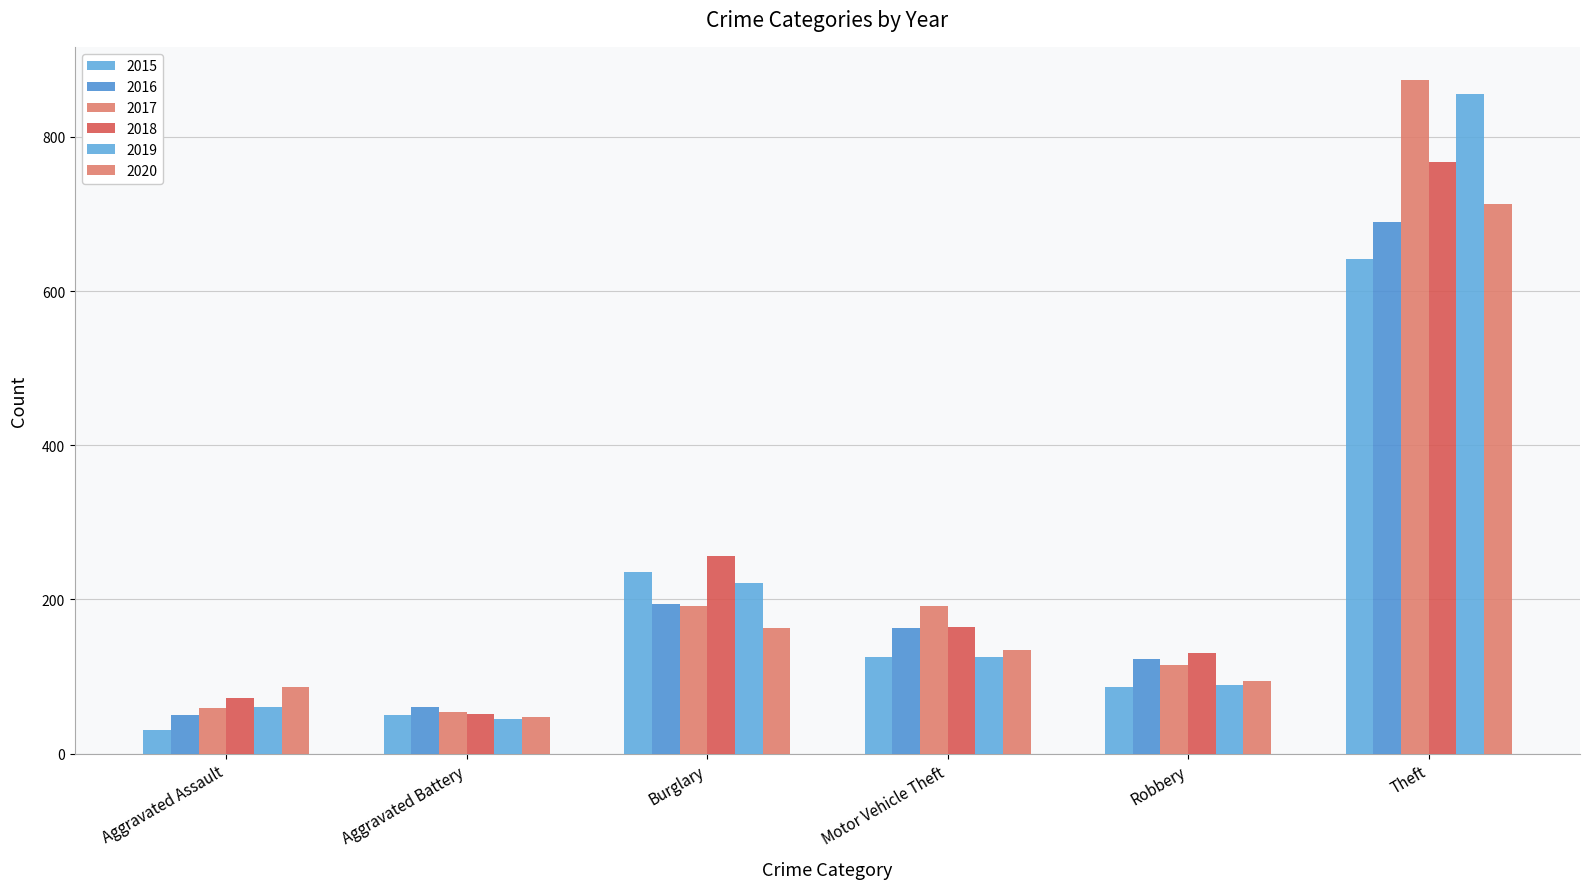

Reading left to right, transcribe all the data shown in this chart.

2015: 31	50	236	125	87	641
2016: 50	60	194	163	123	689
2017: 59	54	192	191	115	873
2018: 72	52	257	164	130	767
2019: 61	45	221	125	89	855
2020: 87	48	163	134	94	713